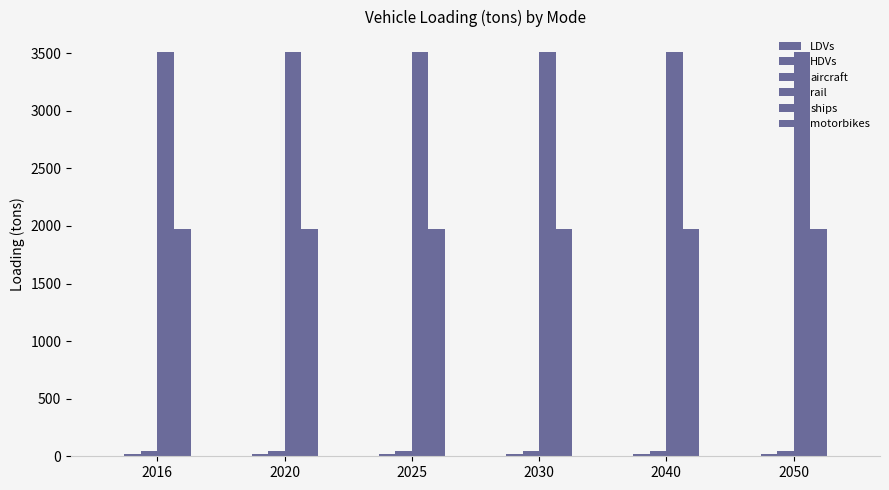

How many groups of bars are there?

6